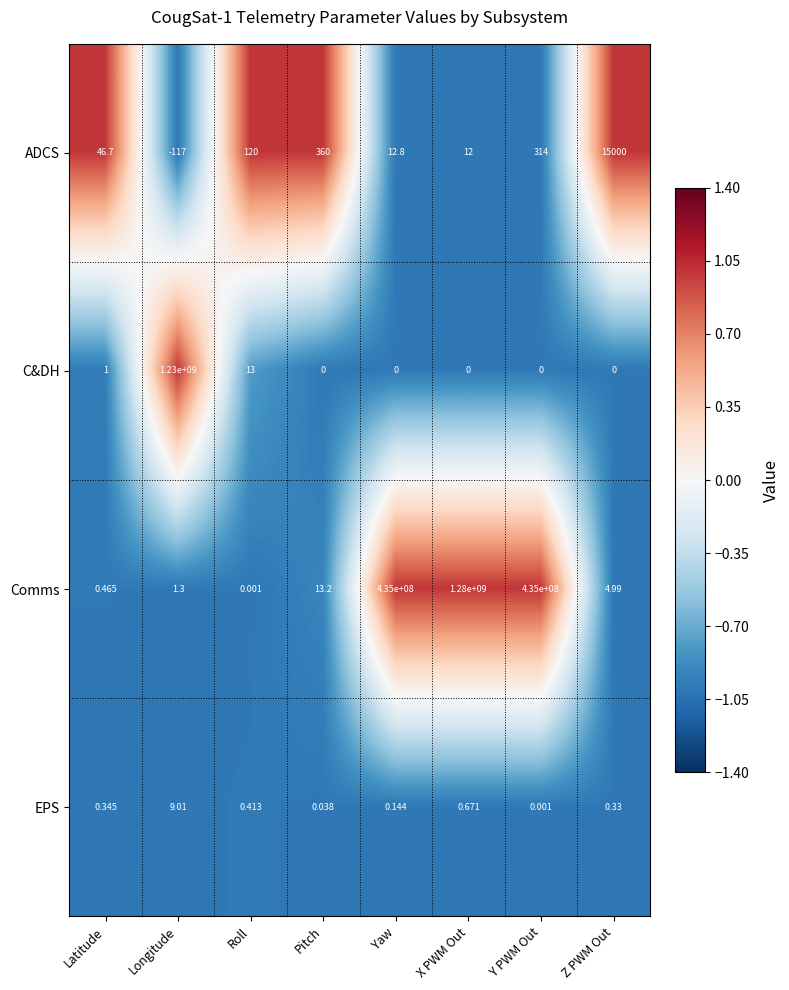

Where is EPS nearest to the value 4?

X PWM Out